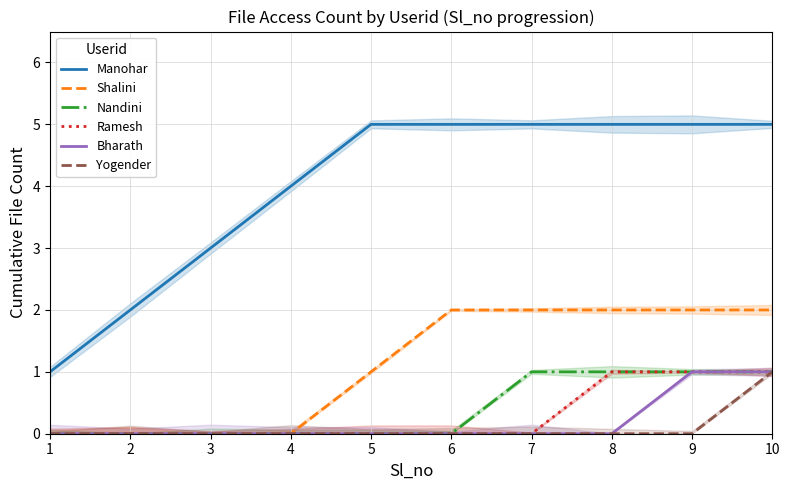

Is this an area chart (filled region under the line)?

No